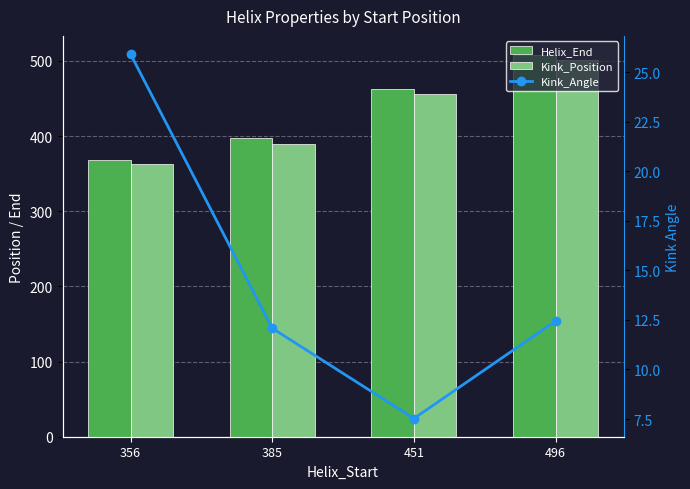

What is the total value across all series at 451?

926.5